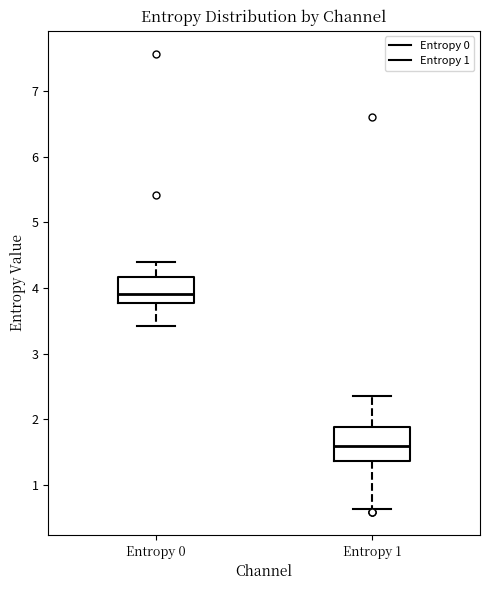

Reading left to right, transcribe this box plot: for each box, give where its median line is, the range the box spans, and where its two whiskers end, as read against the y-axis. The values are not printed on the chart, so give them approximately, as read against the axis.

Entropy 0: median 3.9, box 3.8 to 4.2, whiskers 3.4 to 4.4
Entropy 1: median 1.6, box 1.4 to 1.9, whiskers 0.6 to 2.4